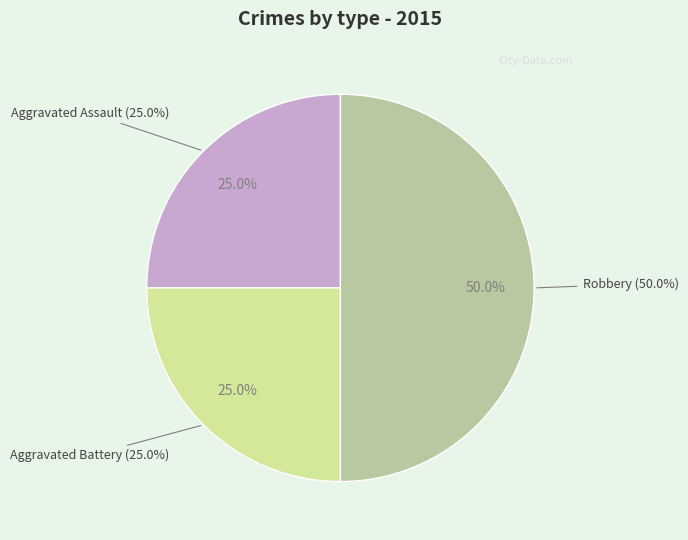

Is there a majority slice in this chart?

No